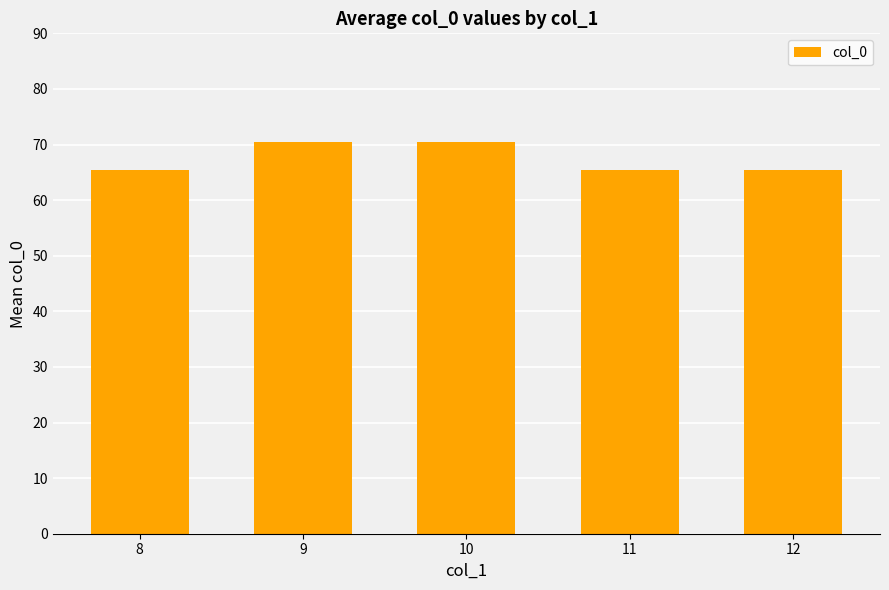

The value at 8 is 44.0. True or false?

False